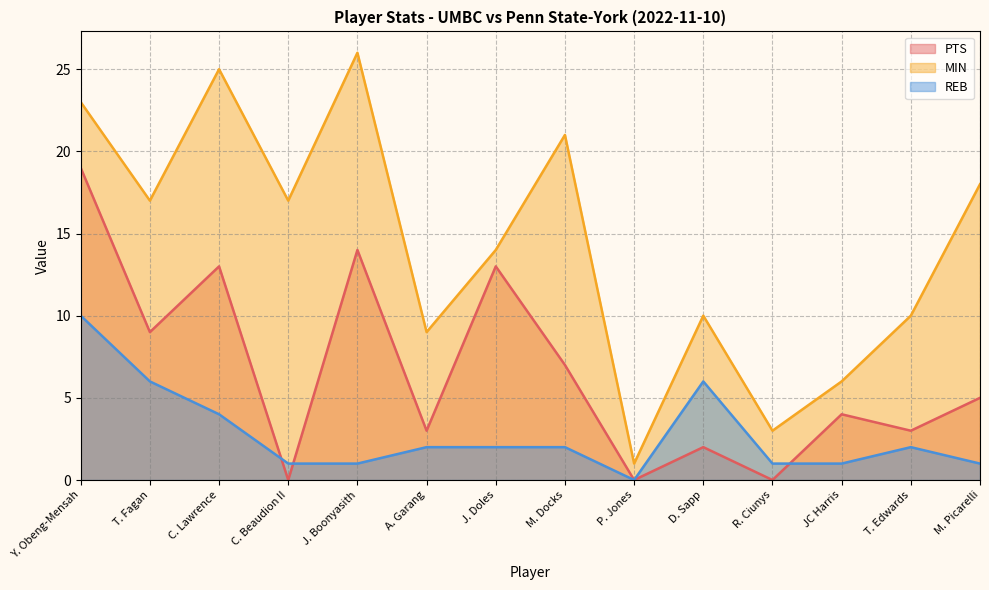

Reading right to left, list all the values displayed in this chart.

PTS: 5	3	4	0	2	0	7	13	3	14	0	13	9	19
MIN: 18	10	6	3	10	1	21	14	9	26	17	25	17	23
REB: 1	2	1	1	6	0	2	2	2	1	1	4	6	10